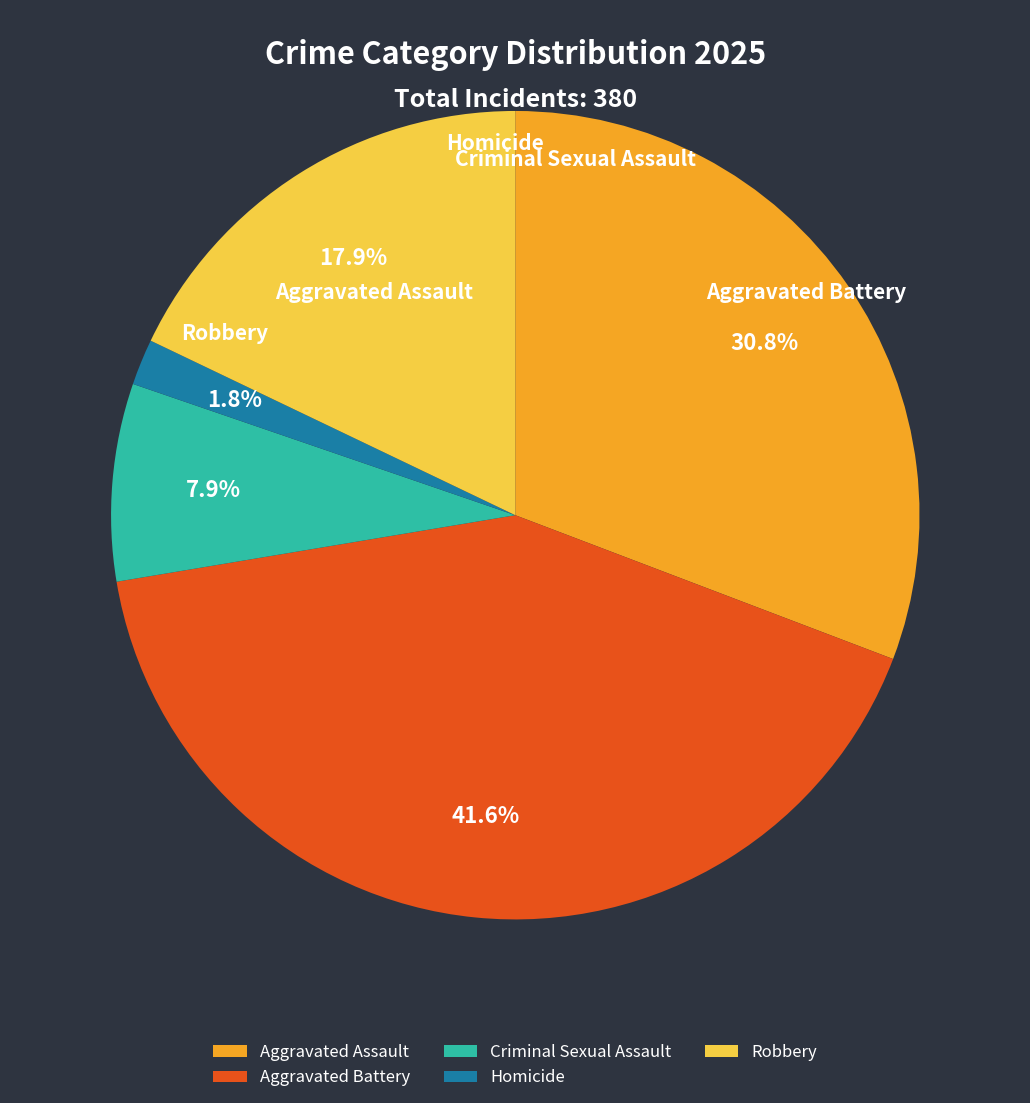

What is the smallest slice in the pie chart?

Homicide